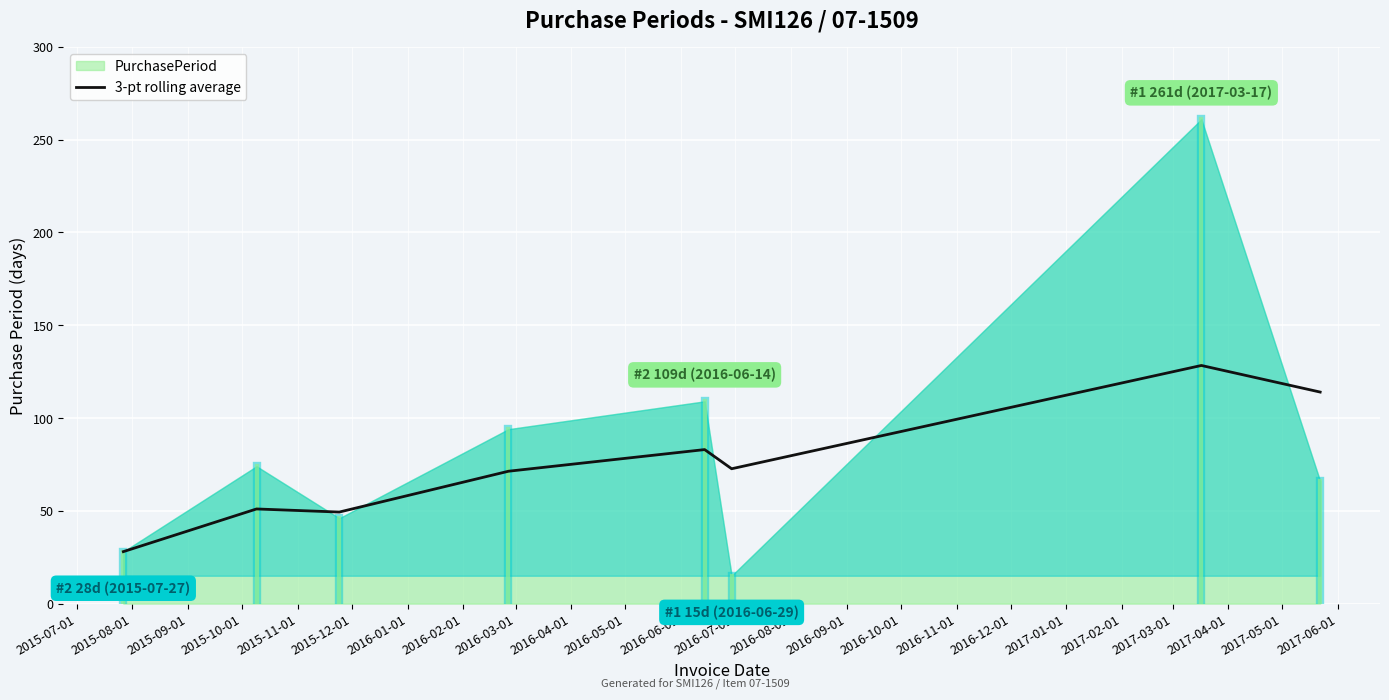

What is the highest value of the 3-pt rolling average series?

128.3